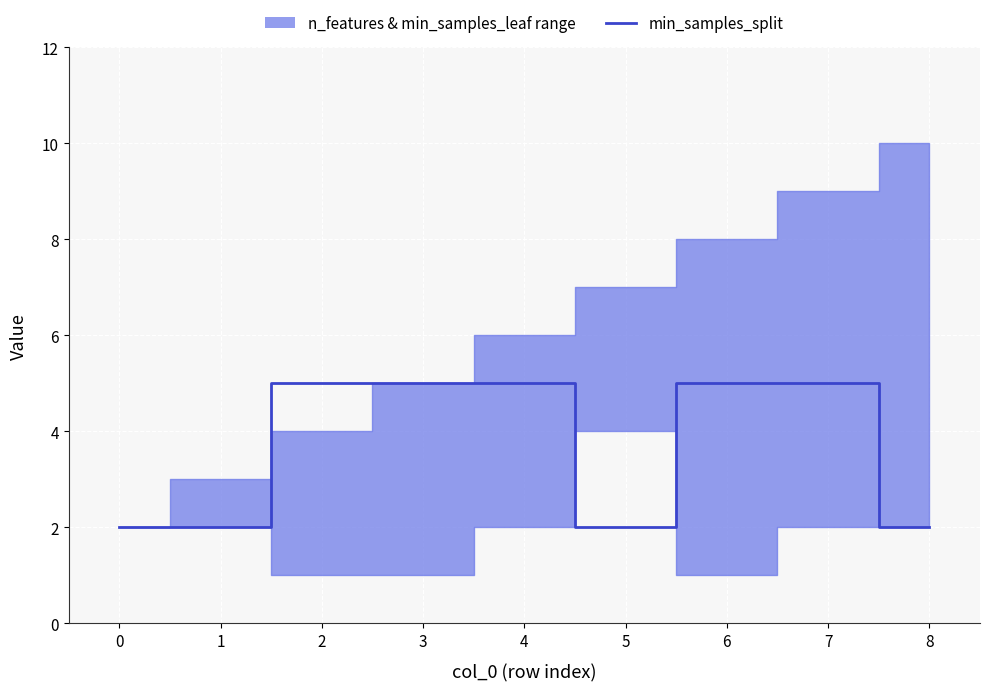

What is the average value?

4